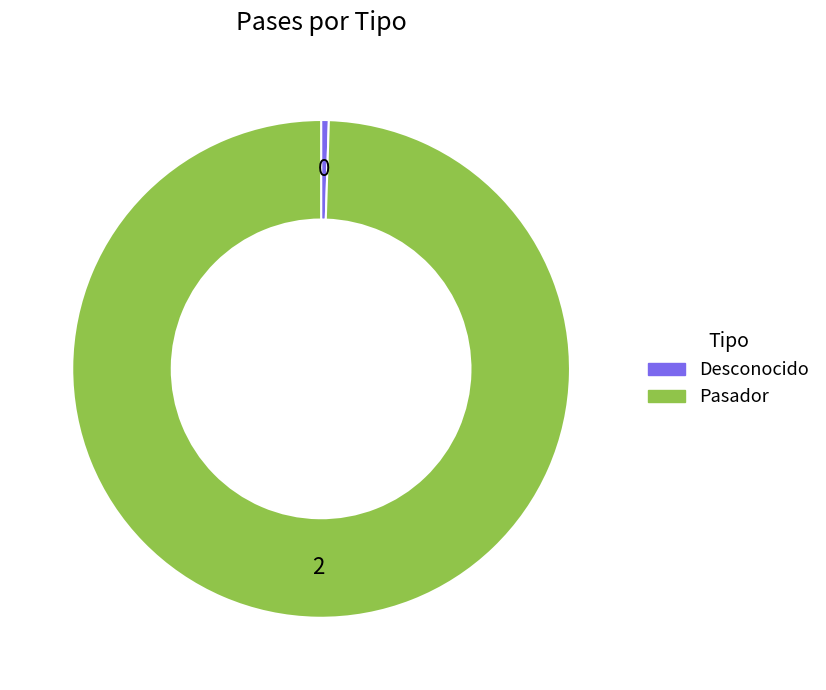

Which category has the smallest portion of the pie?

Desconocido